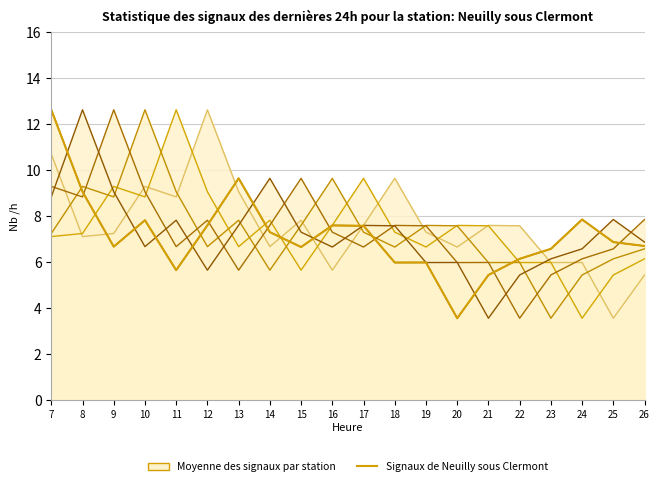

Is it true that var1(t-4) equals 9.6 at 17?

False